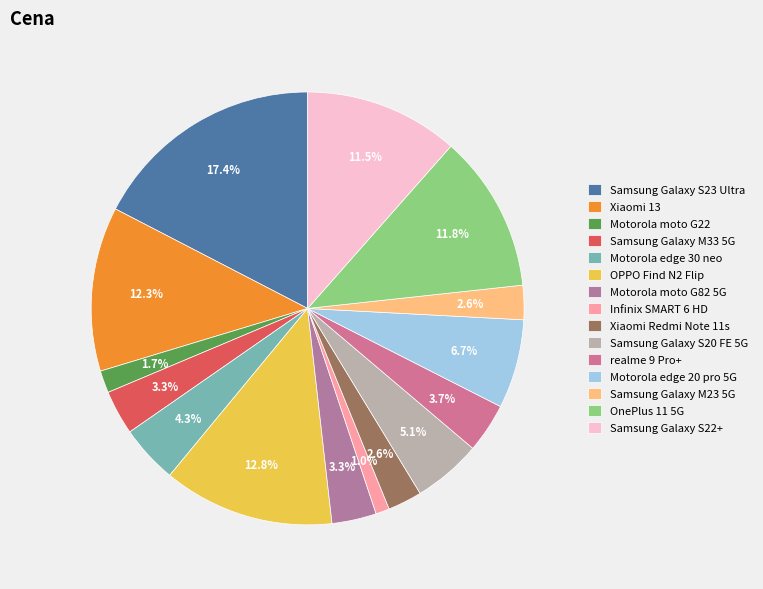

Approximately how many times larger is the value at OPPO Find N2 Flip compared to realme 9 Pro+?

3.5